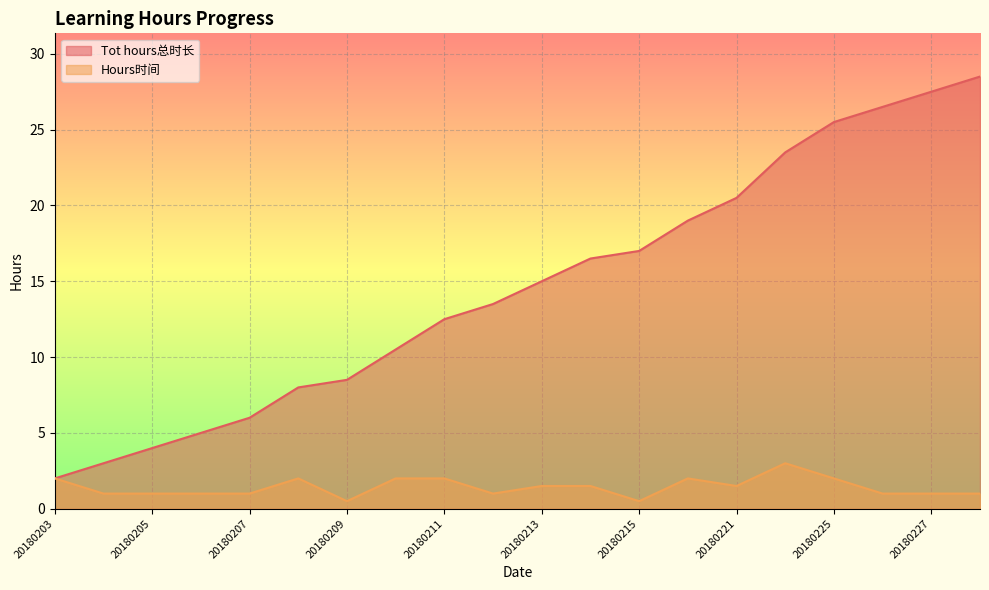

What is the value of the Tot hours总时长 point at the 13th from the left?

17.0